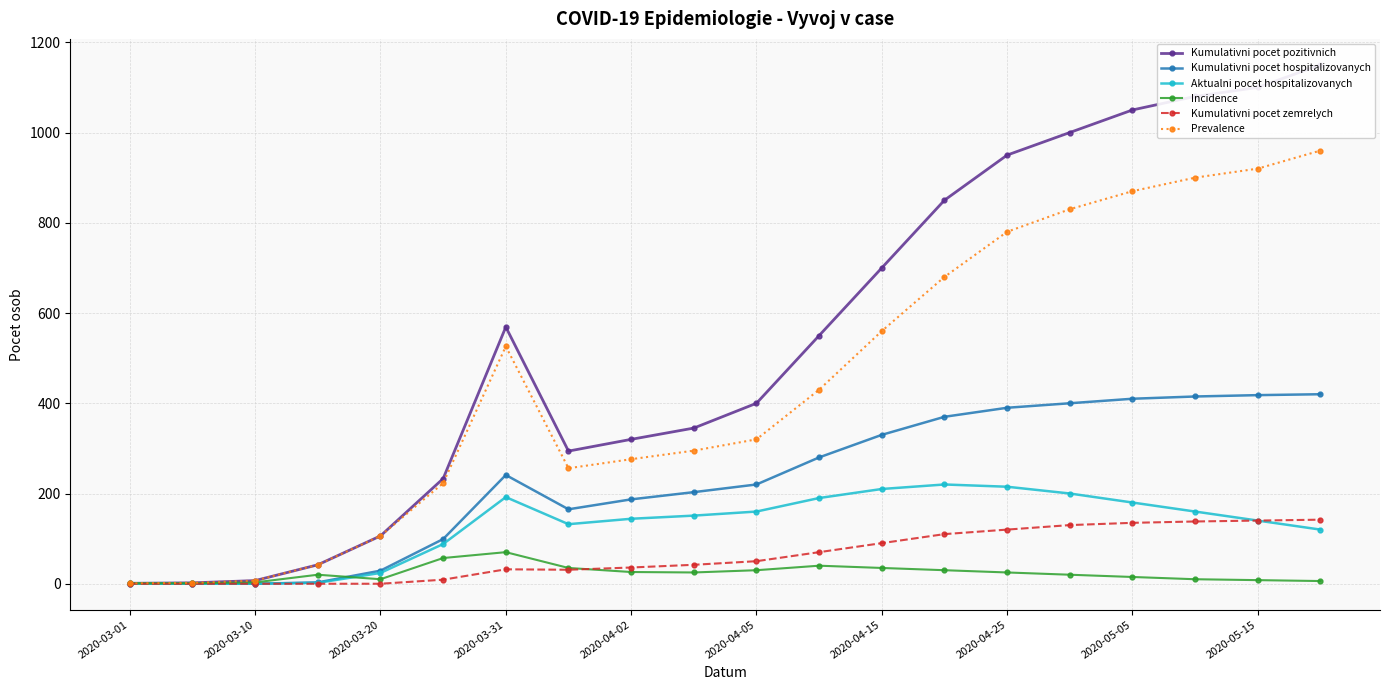

True or false: Aktualni pocet hospitalizovanych has more than 0 points higher than both neighbors.

True